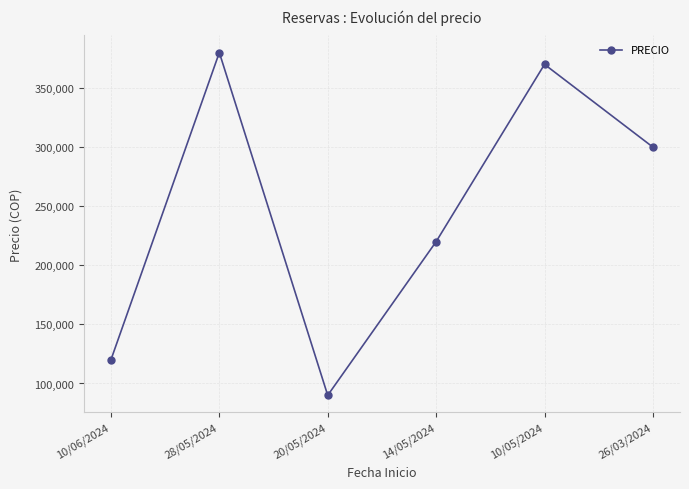

Rank the categories by value from highest to lowest.

28/05/2024, 10/05/2024, 26/03/2024, 14/05/2024, 10/06/2024, 20/05/2024